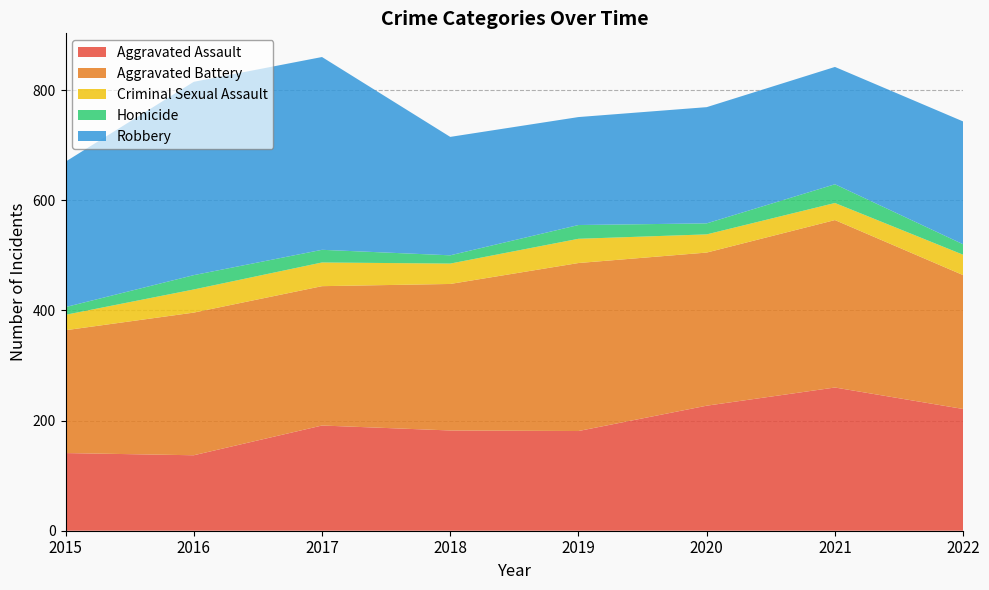

Reading left to right, list all the values displayed in this chart.

Aggravated Assault: 141	137	191	182	181	227	260	221
Aggravated Battery: 223	259	253	266	305	278	304	243
Criminal Sexual Assault: 28	42	43	37	44	33	31	37
Homicide: 14	26	23	15	25	20	34	19
Robbery: 264	351	350	215	196	211	213	223